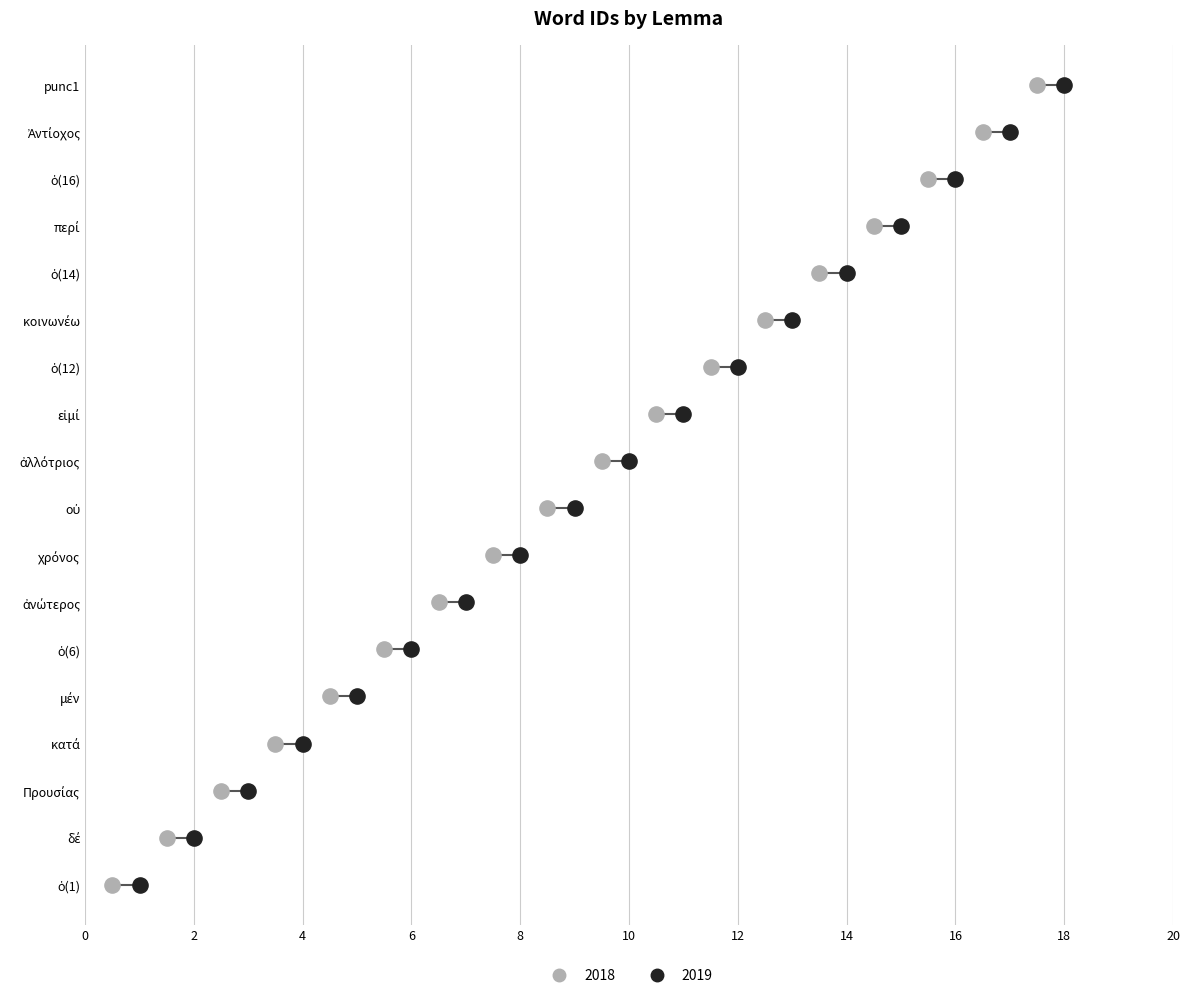

Which series has the largest total across all categories?

2019